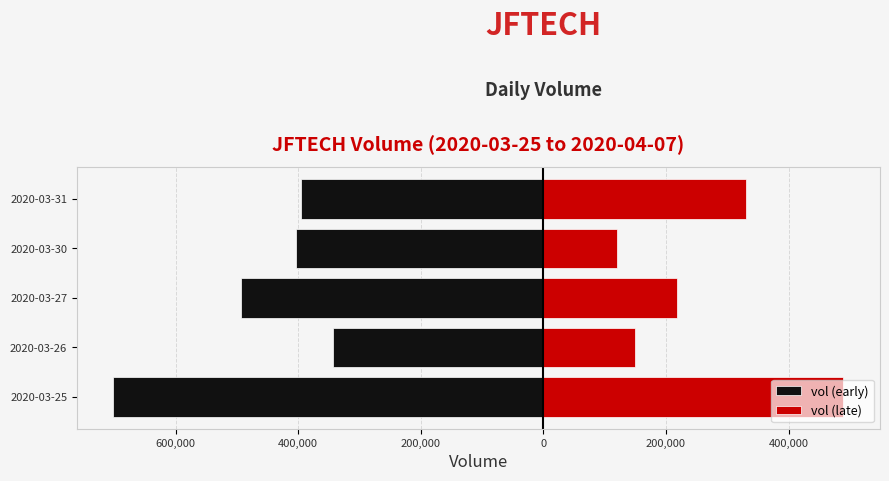

What is the average value of the vol (late) series?

261320